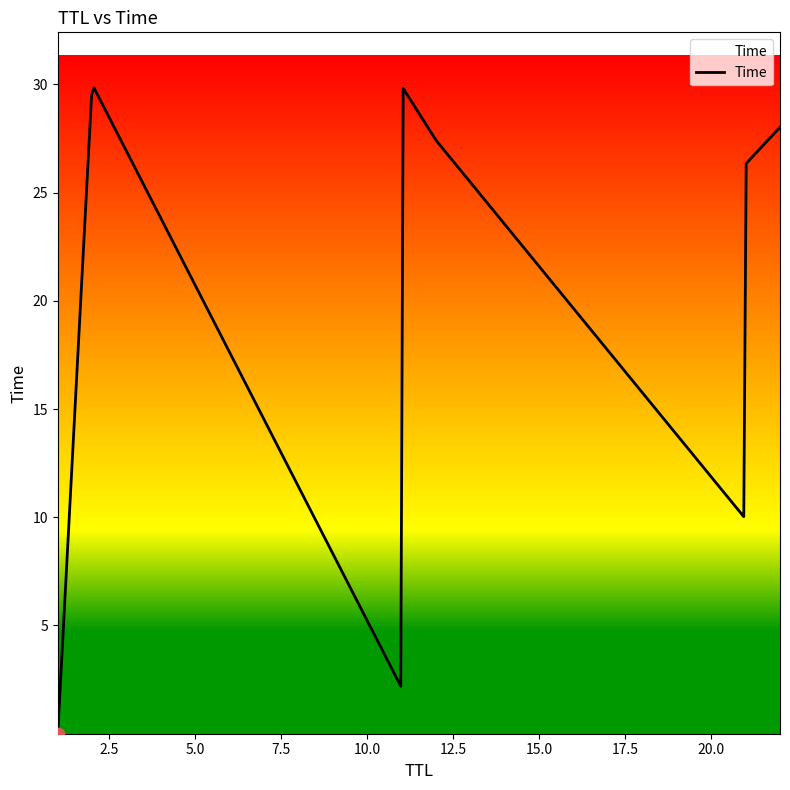

What is the difference between the maximum and minimum values?

29.8